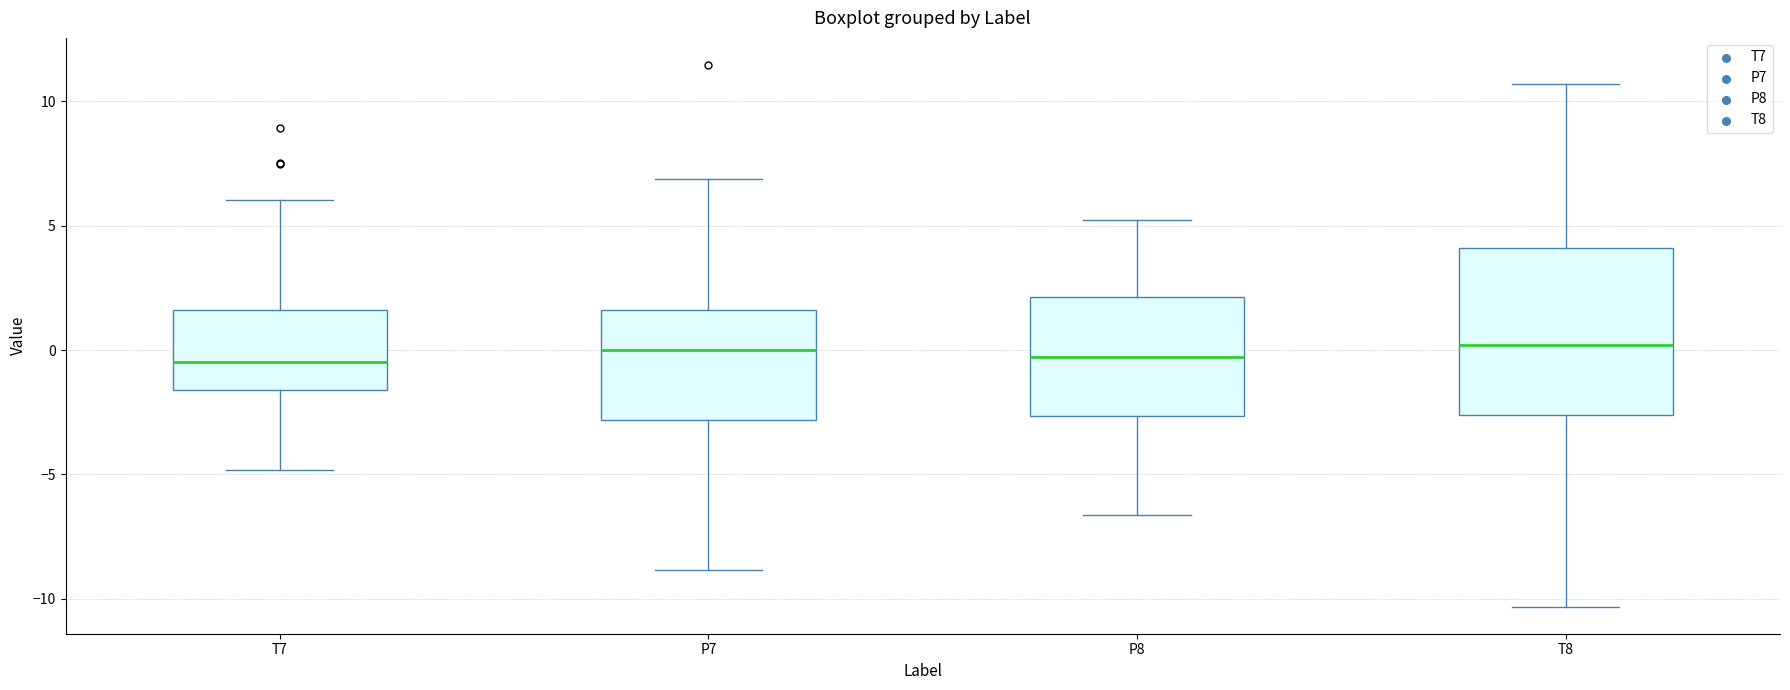

Reading left to right, read every box against the y-axis: the position of its median line, the range the box covers, and the ends of its whiskers. The values are not printed on the chart, so give them approximately, as read against the axis.

T7: median -0.5, box -1.5 to 1.5, whiskers -5.0 to 6.0
P7: median 0.0, box -3.0 to 1.5, whiskers -9.0 to 7.0
P8: median -0.5, box -2.5 to 2.0, whiskers -6.5 to 5.5
T8: median 0.0, box -2.5 to 4.0, whiskers -10.5 to 10.5